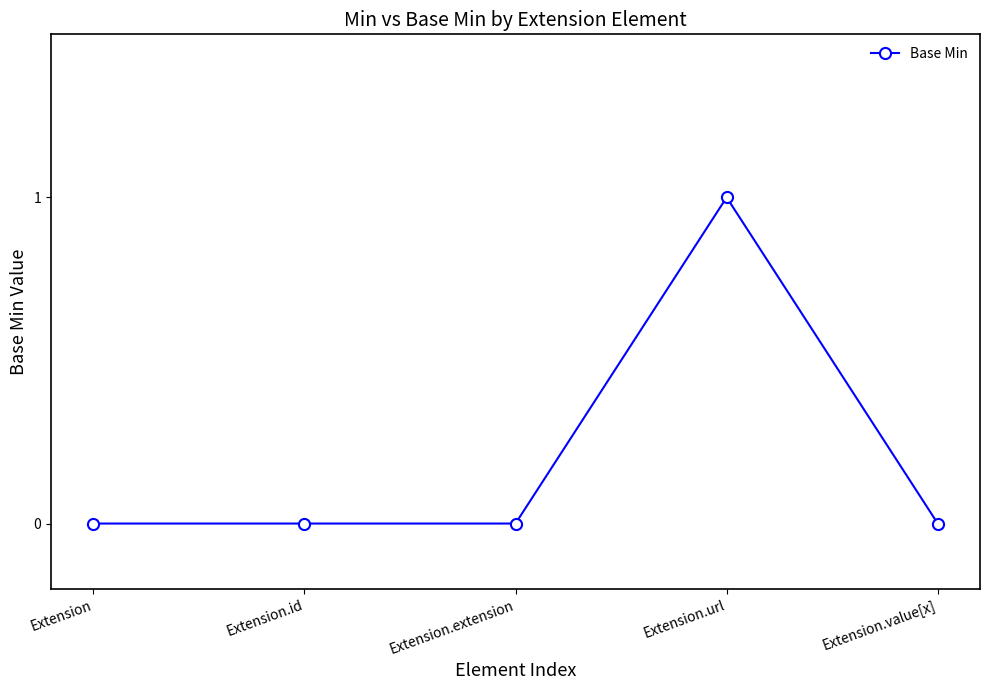

The value at Extension.url is 2. True or false?

False